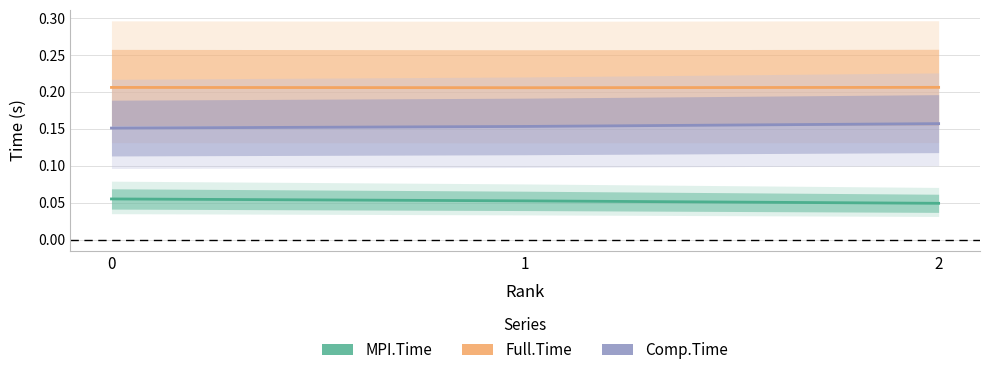

Reading right to left, extract all data points from this chart.

MPI.Time: 2=0.0	1=0.1	0=0.1
Full.Time: 2=0.2	1=0.2	0=0.2
Comp.Time: 2=0.2	1=0.2	0=0.2